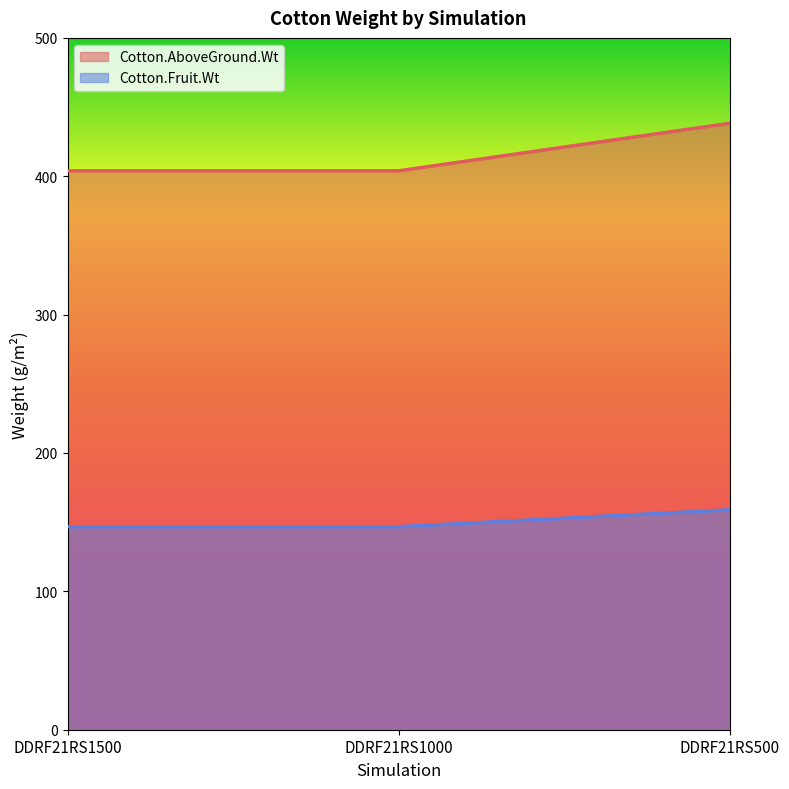

Which series has the largest range (max minus min)?

Cotton.AboveGround.Wt